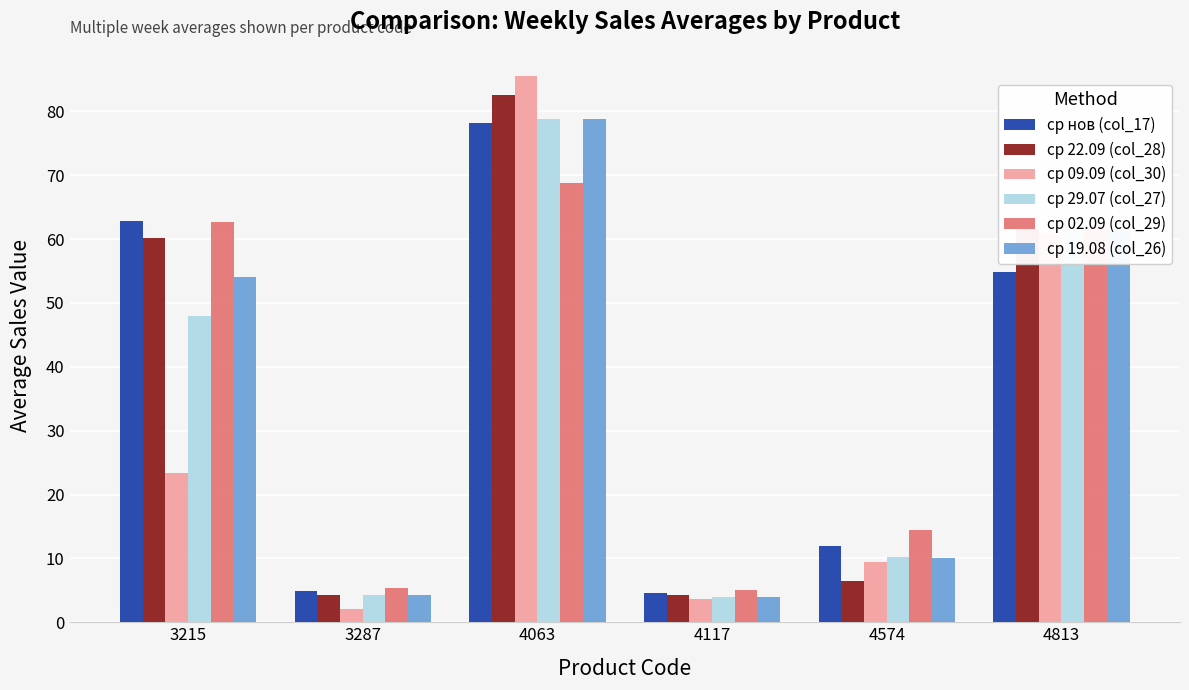

At which label is ср 22.09 (col_28) closest to 43?

3215